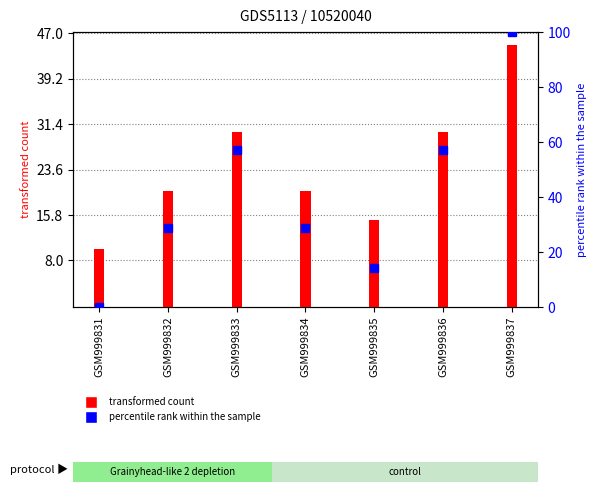

List the labels in order of col_0 value, largest first.

GSM999837, GSM999833, GSM999836, GSM999832, GSM999834, GSM999835, GSM999831